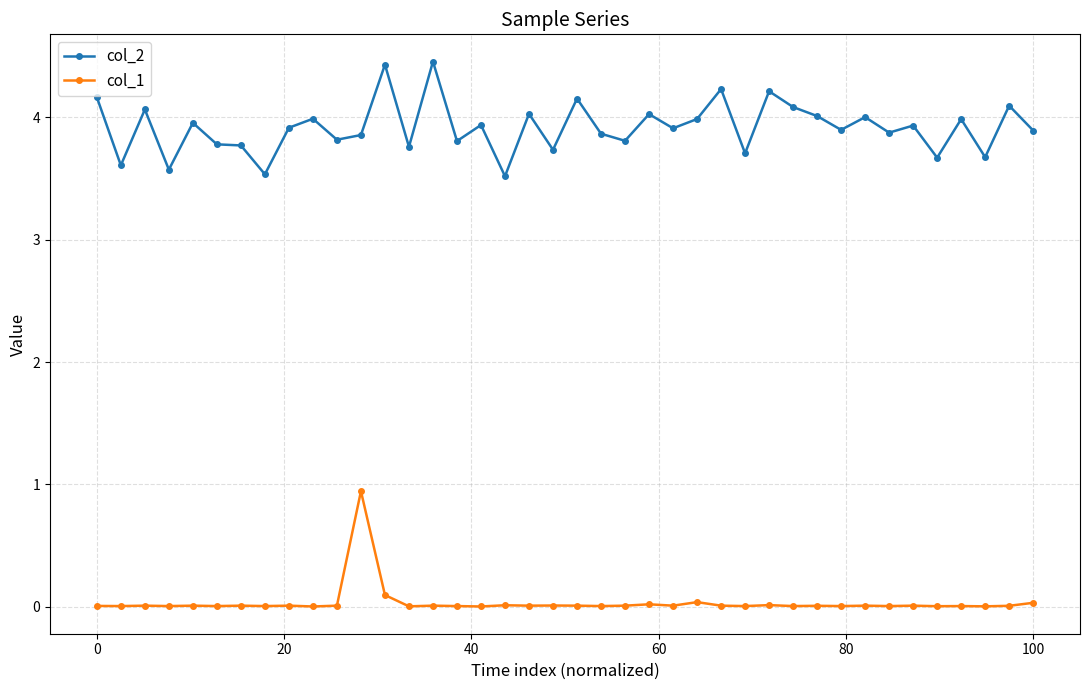

Rank the series by their maximum value, from lowest to highest.

col_1, col_2